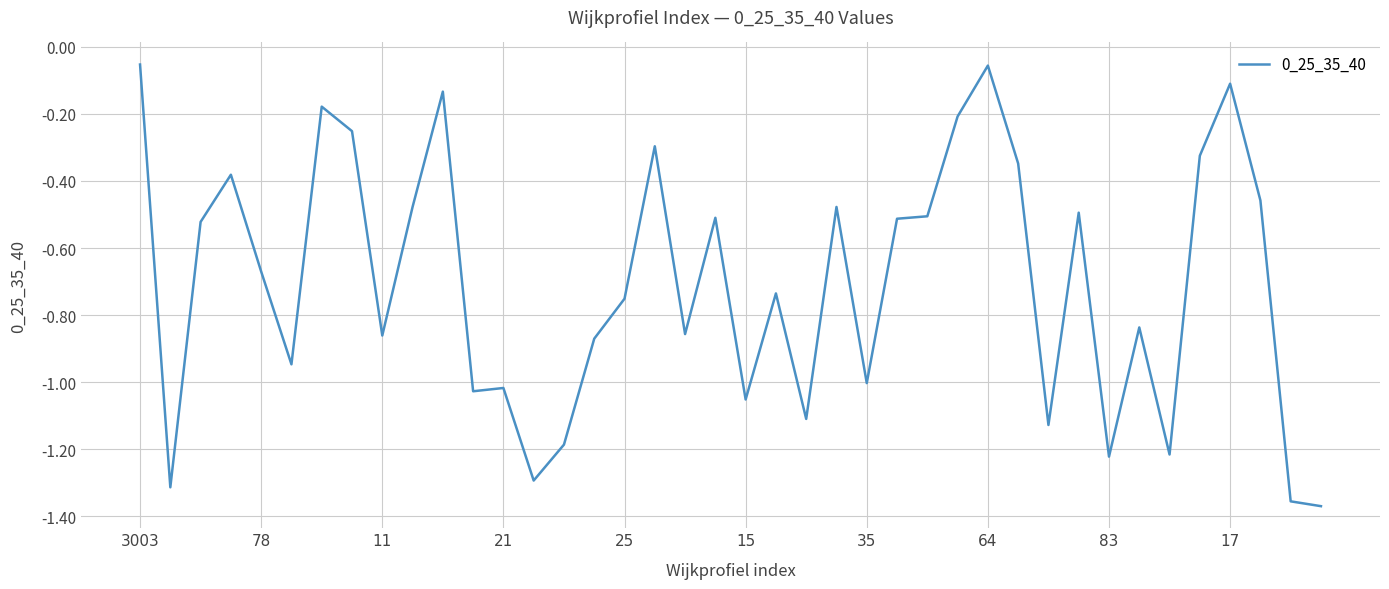

What is the difference between the maximum and minimum values?

1.3